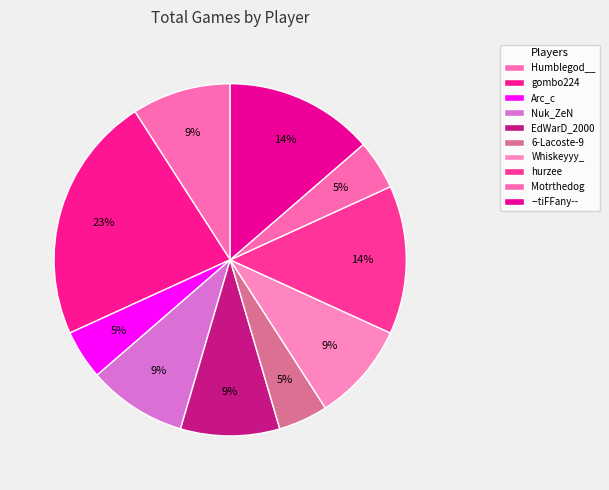

How much of the chart is everything except Nuk_ZeN?

90.9%